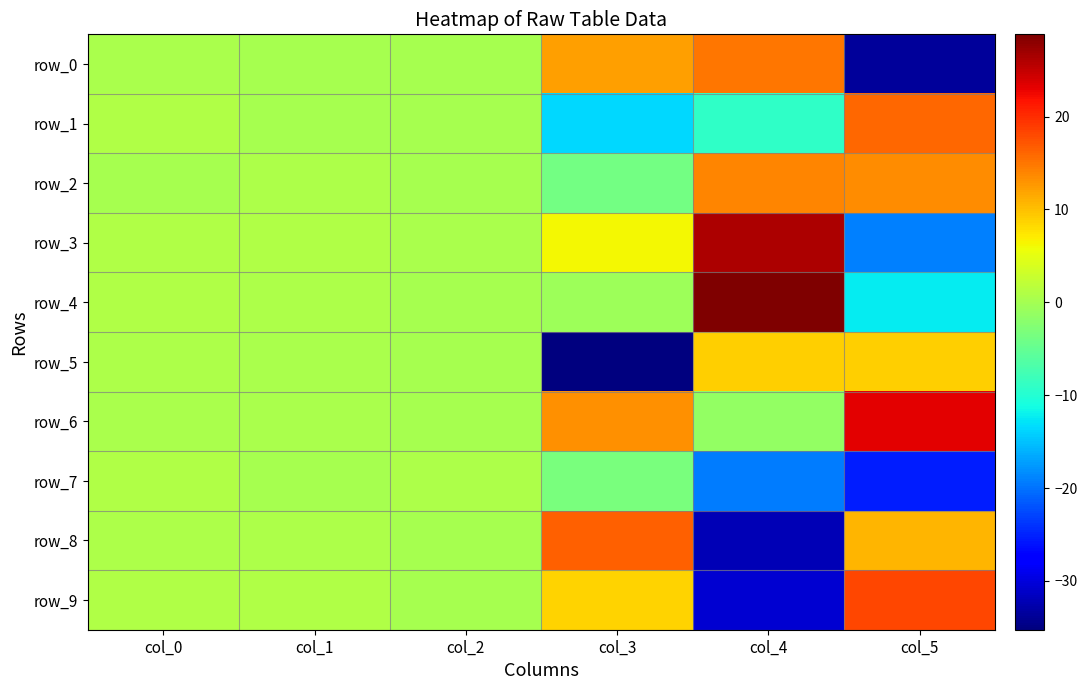

Where is row_1 nearest to the value 1?

col_0